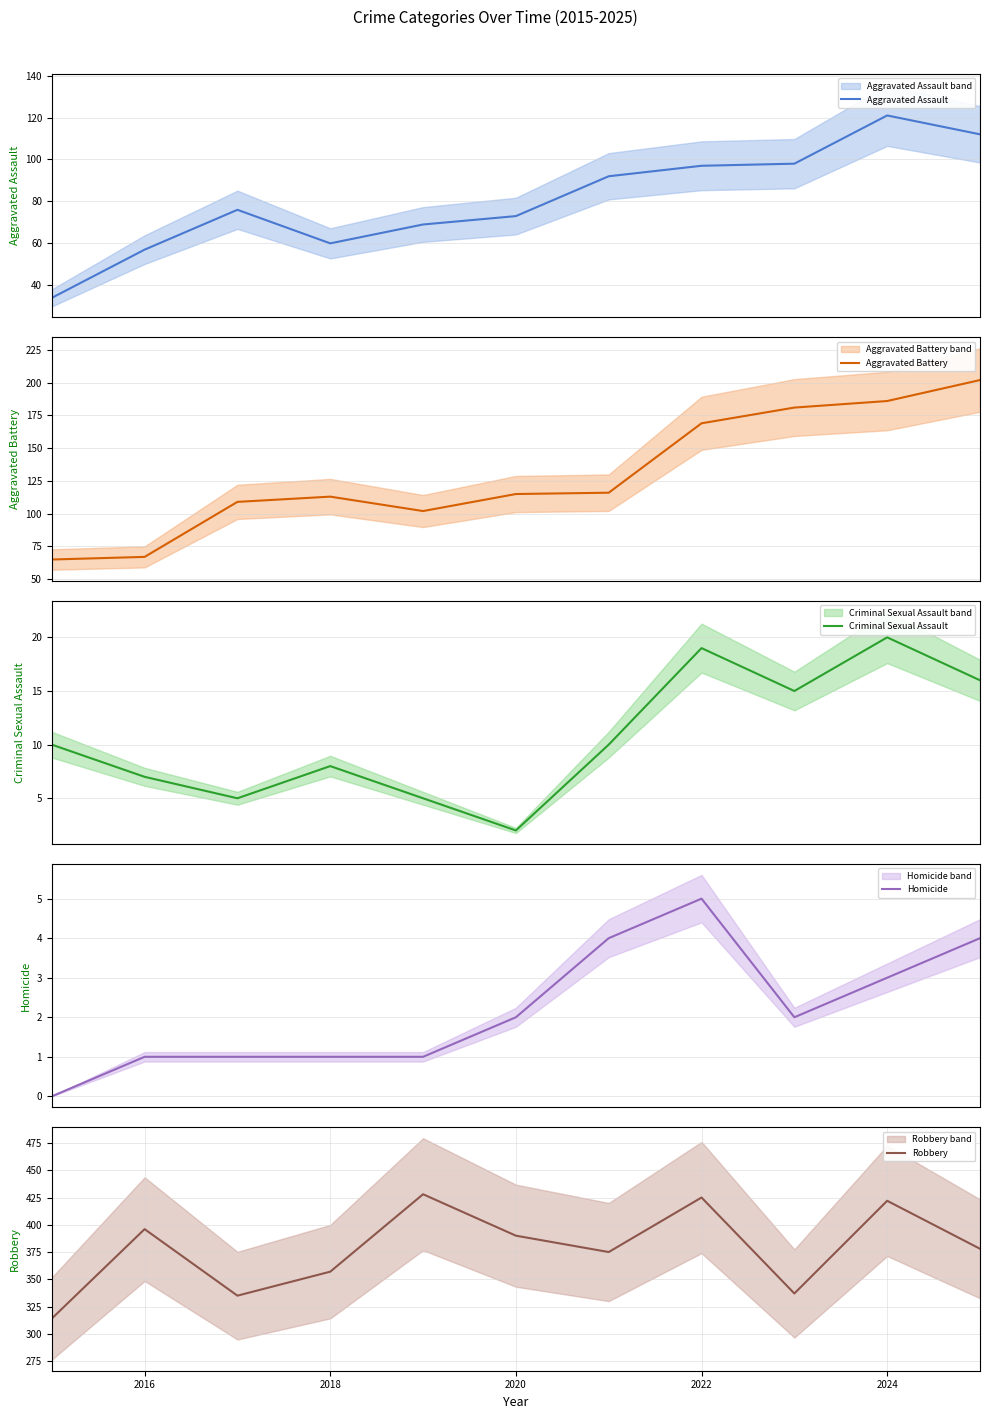

The value of Robbery at 2024 is 422. True or false?

True